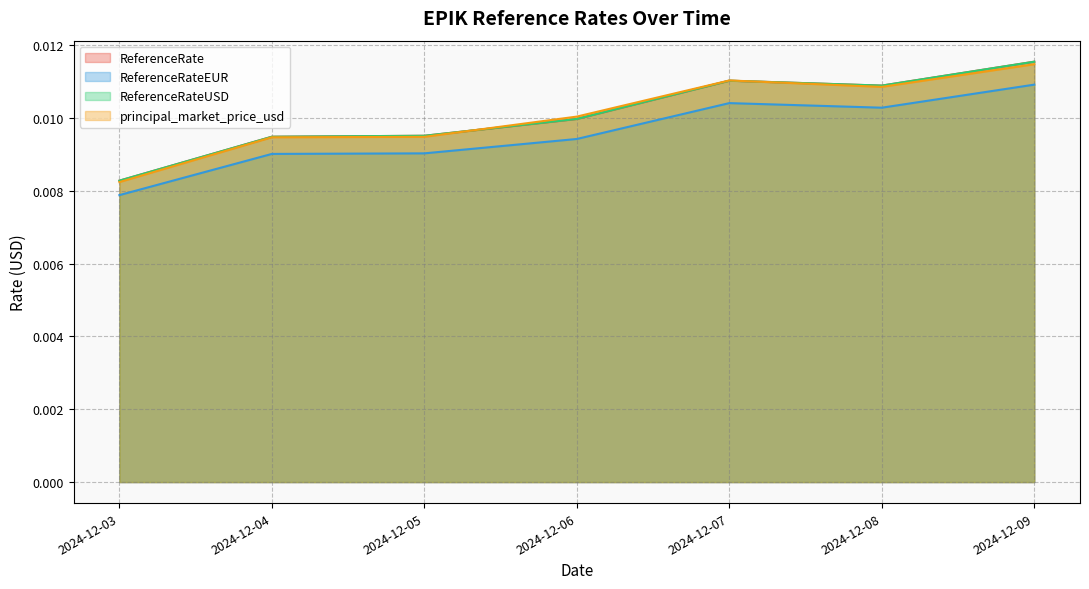

The value of ReferenceRate at 2024-12-05 is 0.0. True or false?

False